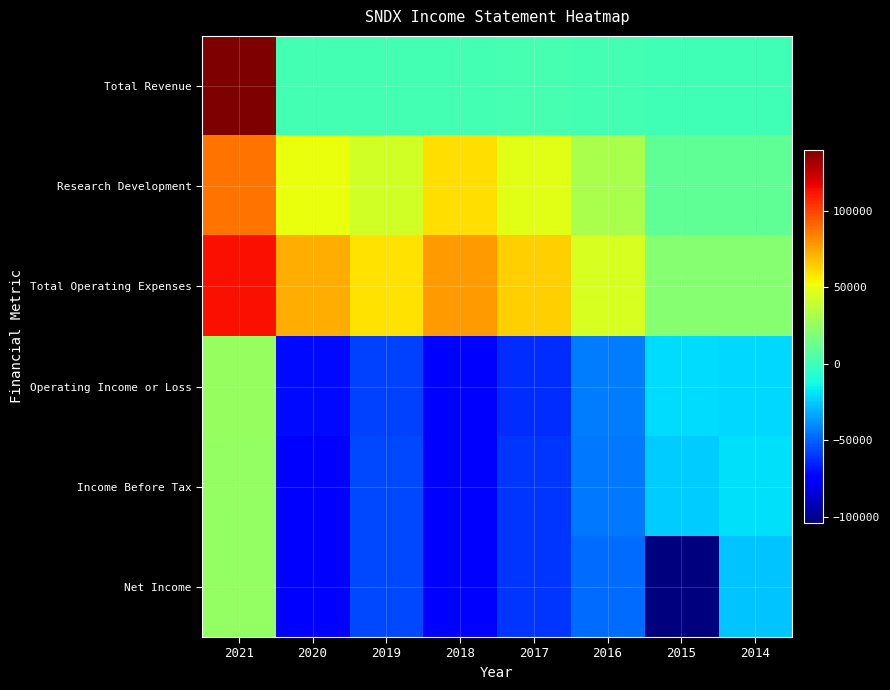

Reading left to right, list all the values displayed in this chart.

Total Revenue: 2021=139700	2020=1500	2019=1500	2018=1500	2017=2100	2016=1200	2015=600	2014=0
Research Development: 2021=88200	2020=50400	2019=43000	2018=60100	2017=48200	2016=31700	2015=9500	2014=10200
Total Operating Expenses: 2021=113500	2020=72900	2019=59100	2018=77400	2017=64100	2016=45000	2015=21100	2014=21300
Operating Income or Loss: 2021=26200	2020=-71400	2019=-57500	2018=-75900	2017=-62000	2016=-43800	2015=-20500	2014=-21300
Income Before Tax: 2021=24900	2020=-73200	2019=-56000	2018=-74000	2017=-60800	2016=-44500	2015=-24100	2014=-19800
Net Income: 2021=24900	2020=-77100	2019=-56000	2018=-74000	2017=-60800	2016=-47100	2015=-103800	2014=-26400